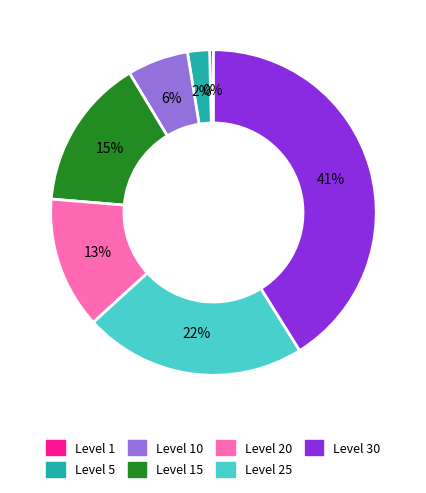

Is there any slice that represents more than half of the pie?

No